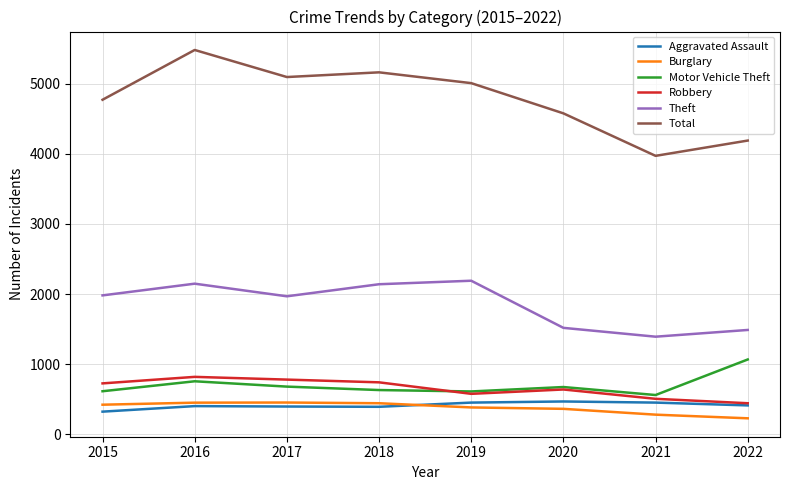

At 2015, list the series in order from largest to smallest.

Total, Theft, Robbery, Motor Vehicle Theft, Burglary, Aggravated Assault